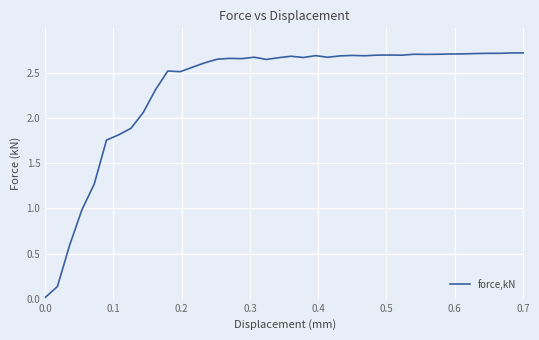

Does the chart have visible grid lines?

Yes